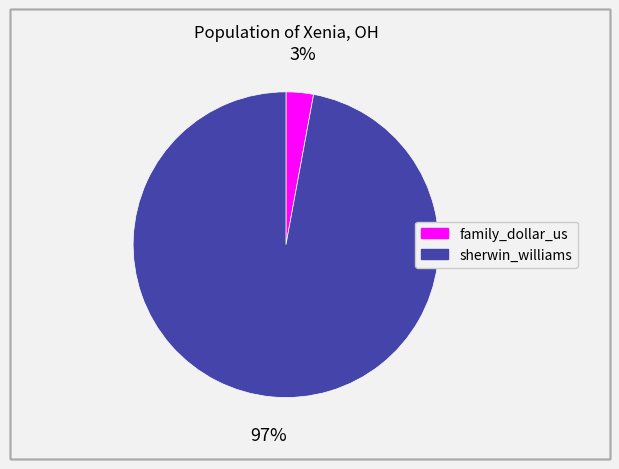

To the nearest percent, what is the average slice percentage?

50%